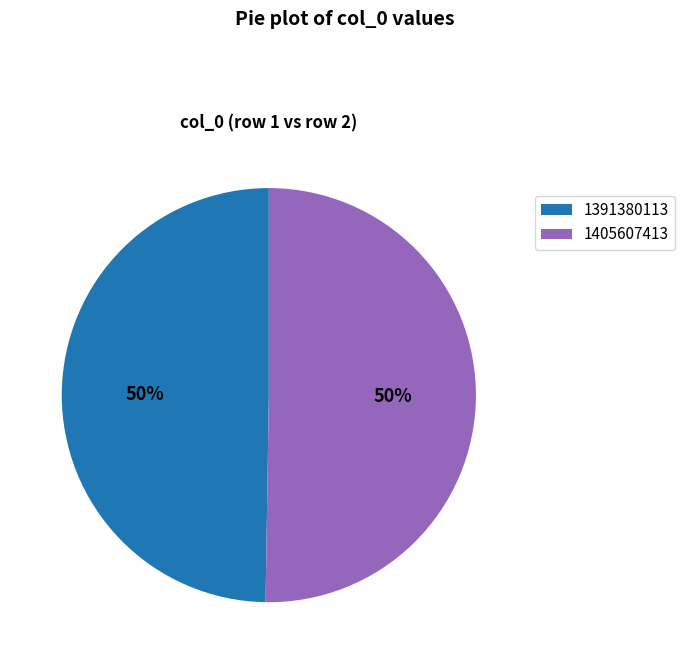

Approximately how many times larger is the value at 1405607413 compared to 1391380113?

1.0